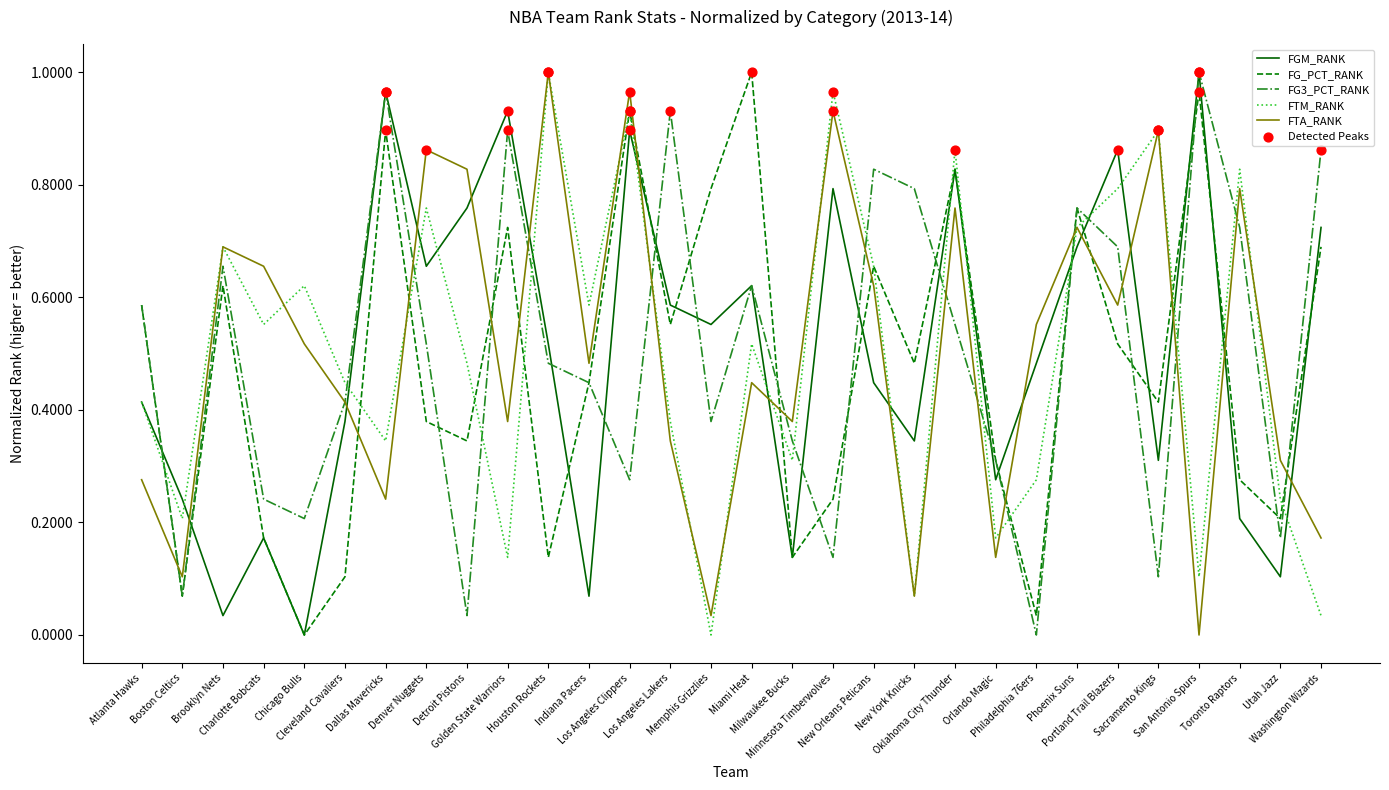

Which series ends up on top after the final intersection of FTA_RANK and FG_PCT_RANK?

FG_PCT_RANK